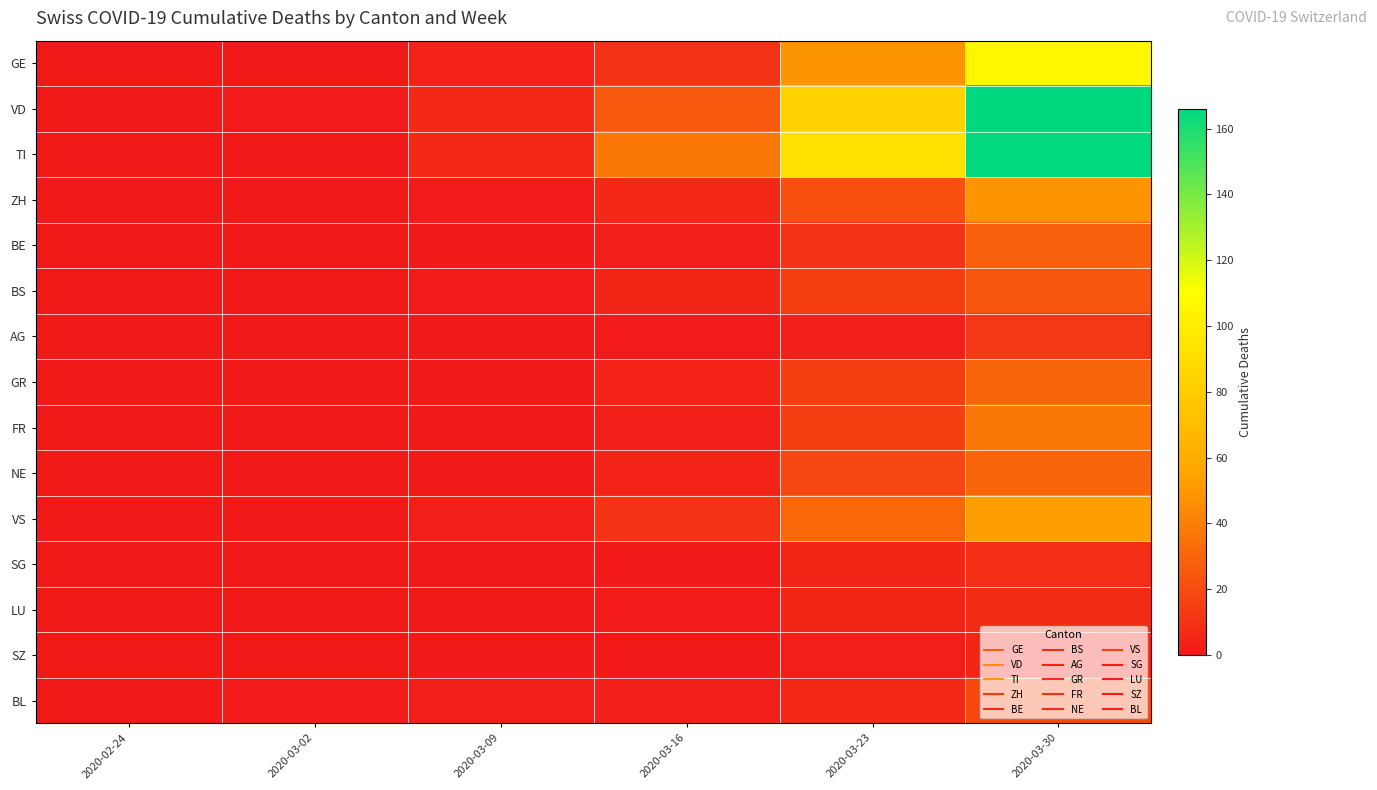

Rank the series at 2020-03-09 from highest to lowest value.

VD, TI, GE, VS, BL, ZH, BS, BE, AG, GR, FR, NE, SG, LU, SZ